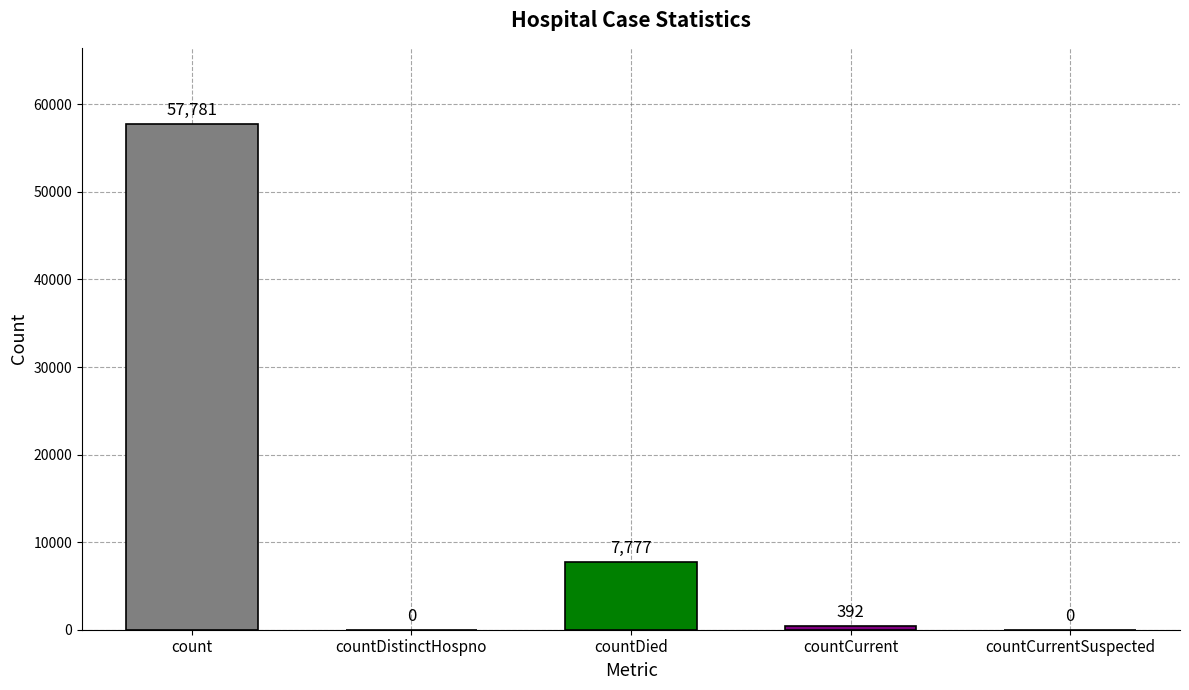

At which category does the chart reach its peak across all series?

count